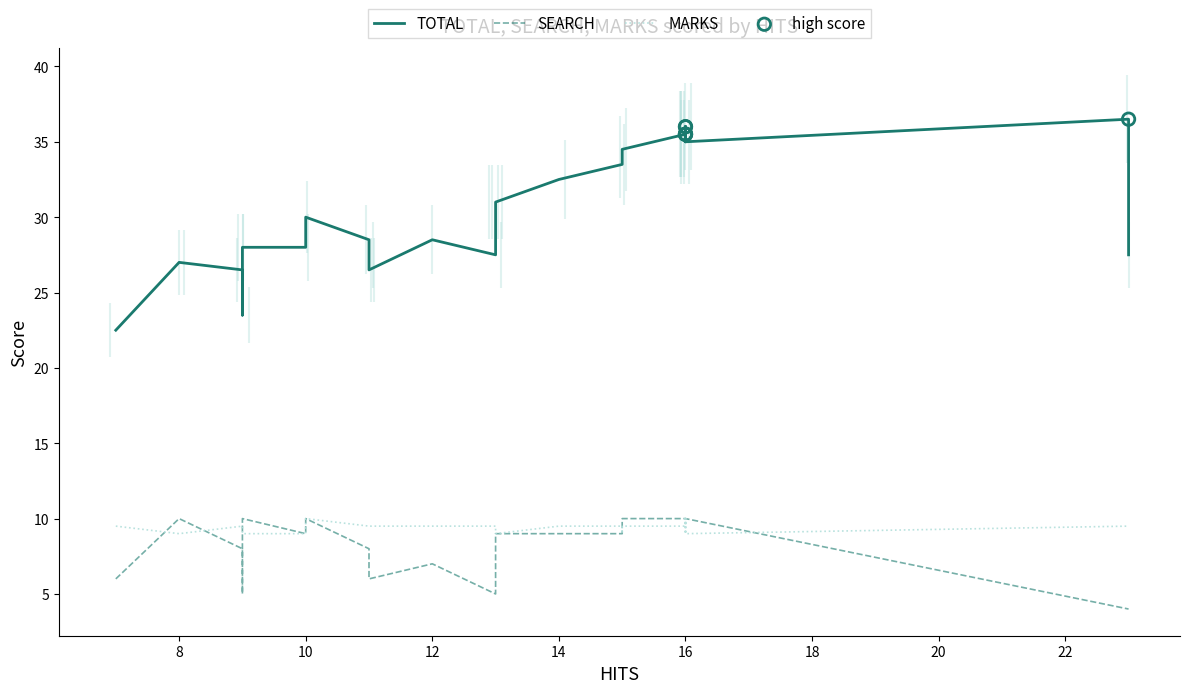

What are all the series names shown in the legend?

TOTAL, SEARCH, MARKS